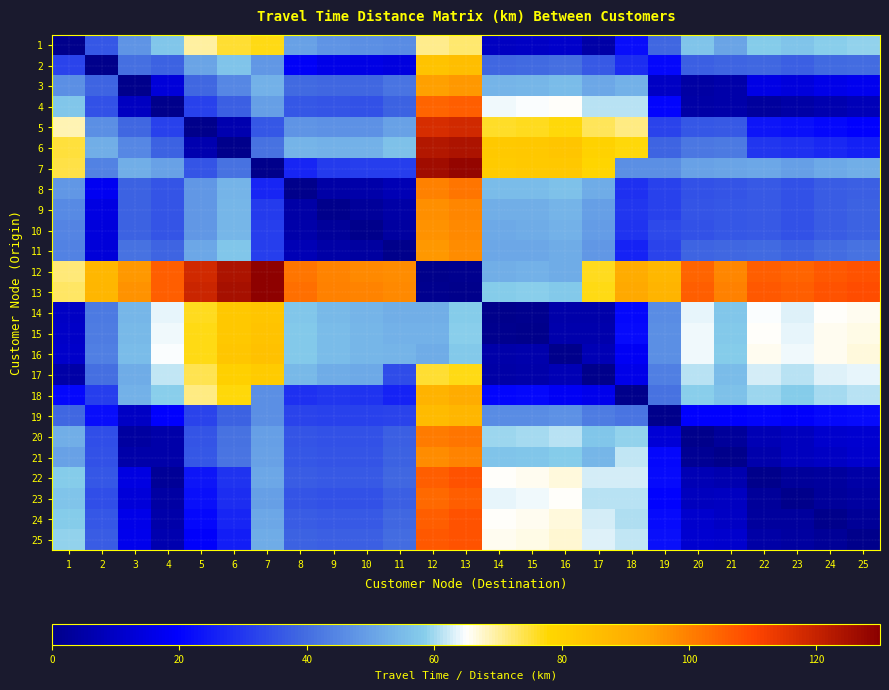

Which series changed the most between 16 and 24?

24